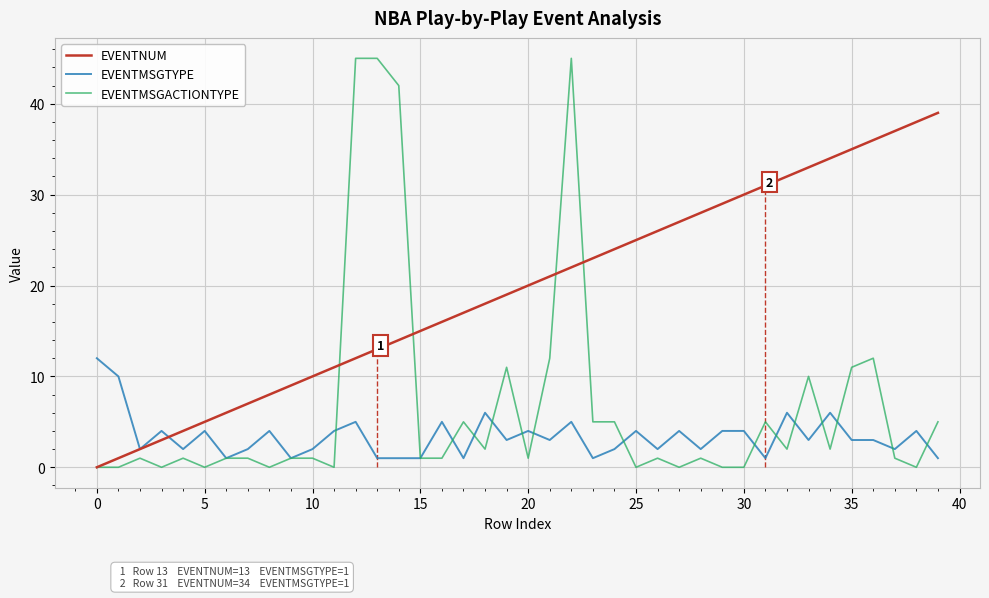

The value of EVENTMSGACTIONTYPE at 0 is 24. True or false?

False